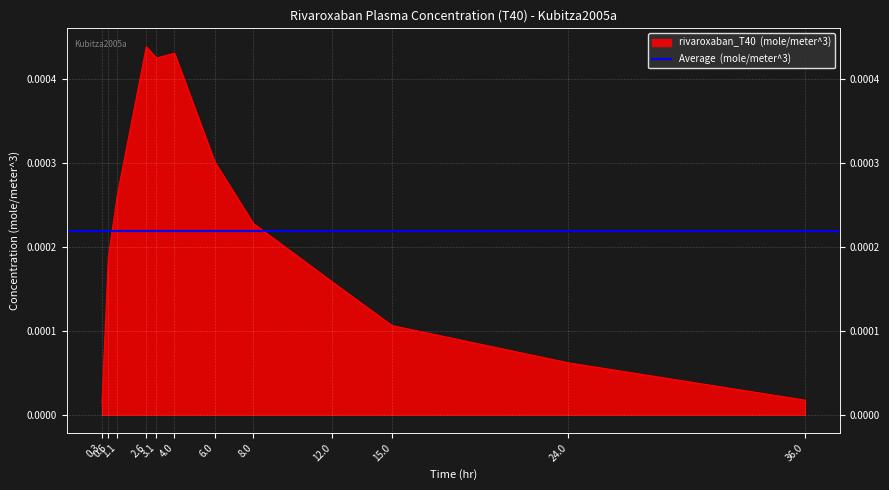

Is it true that the value at 12.0 is 0.0?

False